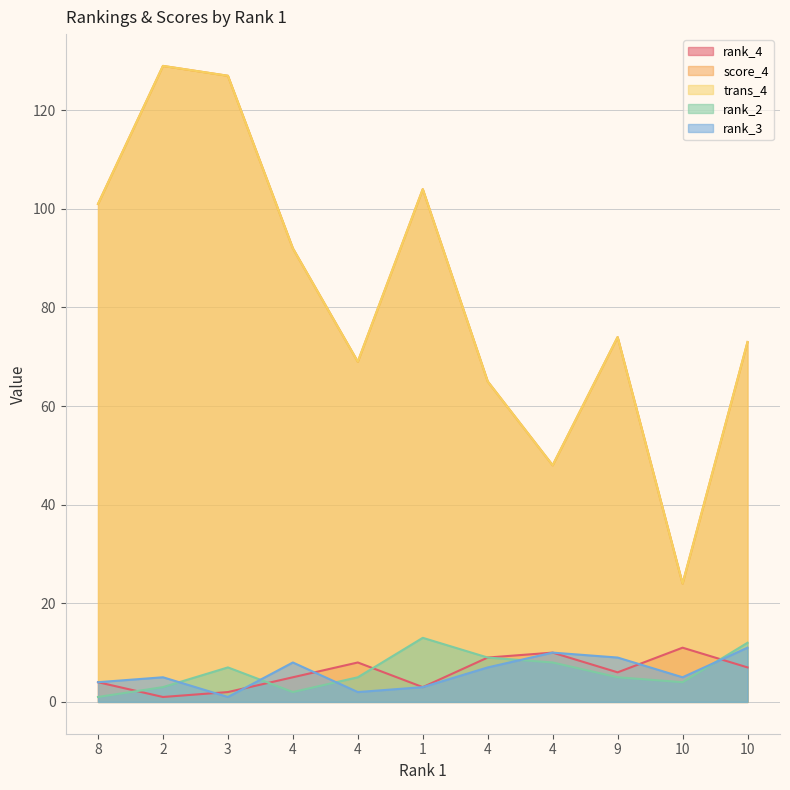

How many lines are shown in the chart?

5